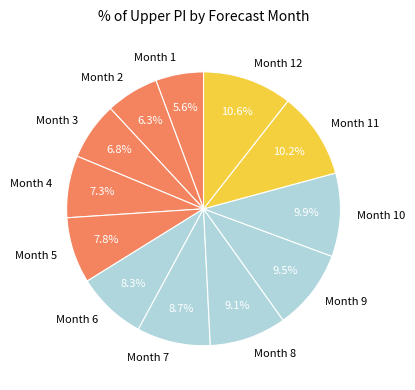

The Month 11 slice represents 10% of the pie. True or false?

True